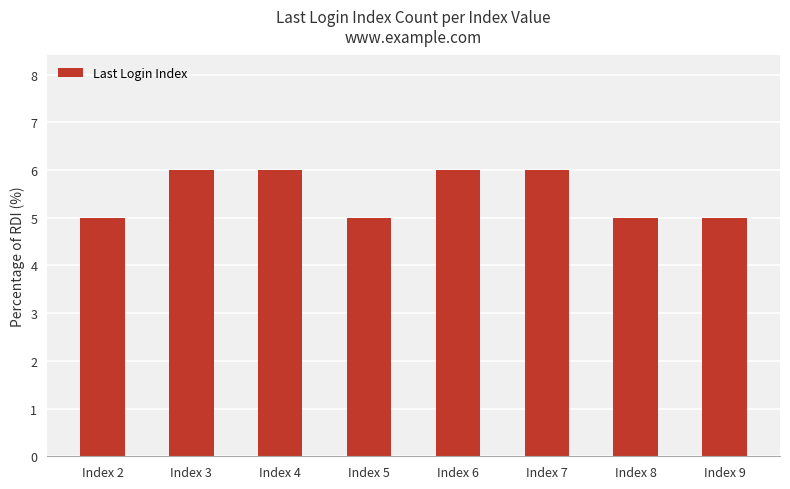

The chart shows a value of 5 at Index 5. True or false?

True